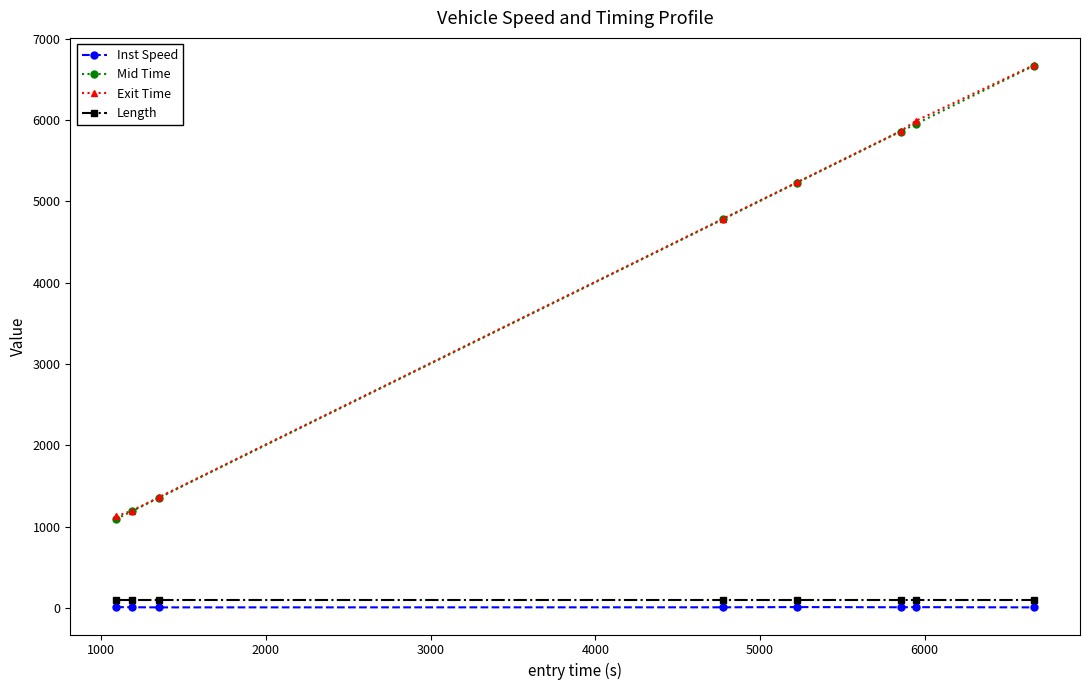

What is the maximum value for Exit Time?

6675.7